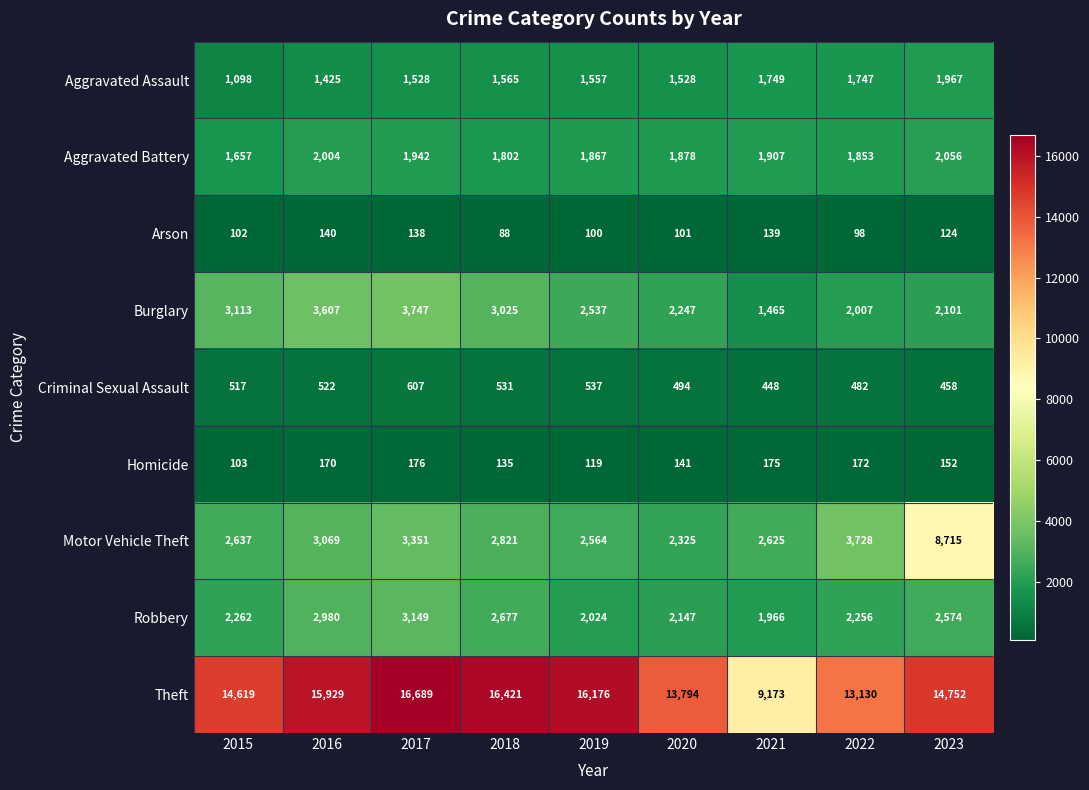

What is the spread (max minus min) of values at 2022?

13032